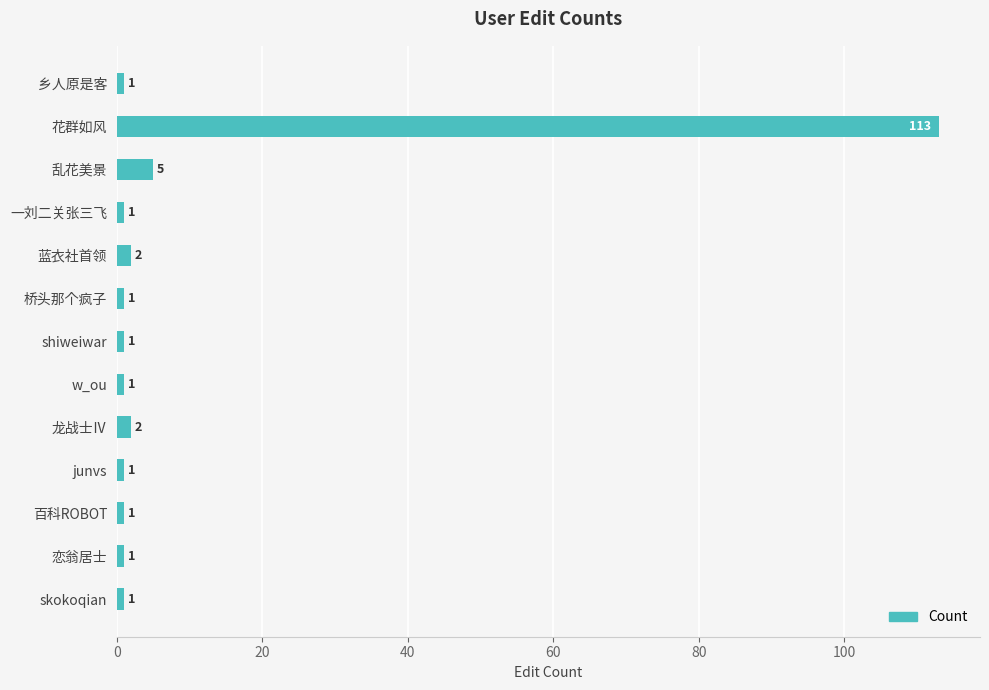

Reading bottom to top, list all the values displayed in this chart.

skokoqian=1	恋翁居士=1	百科ROBOT=1	junvs=1	龙战士Ⅳ=2	w_ou=1	shiweiwar=1	桥头那个疯子=1	蓝衣社首领=2	一刘二关张三飞=1	乱花美景=5	花群如风=113	乡人原是客=1